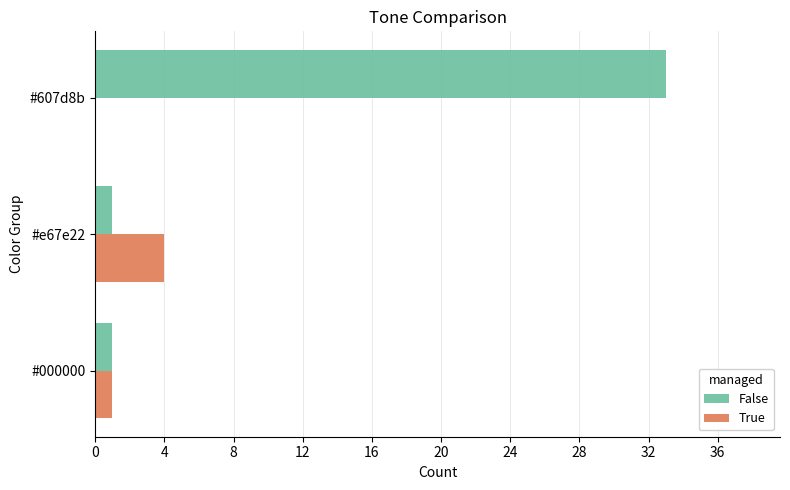

Which series has the largest total across all categories?

False